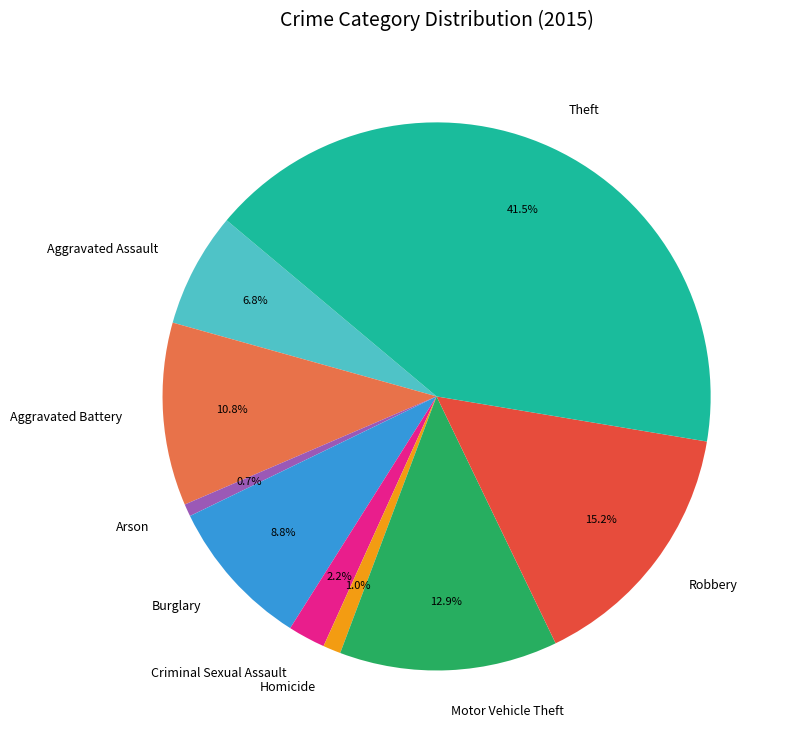

What percentage is NOT represented by Burglary?

91.2%